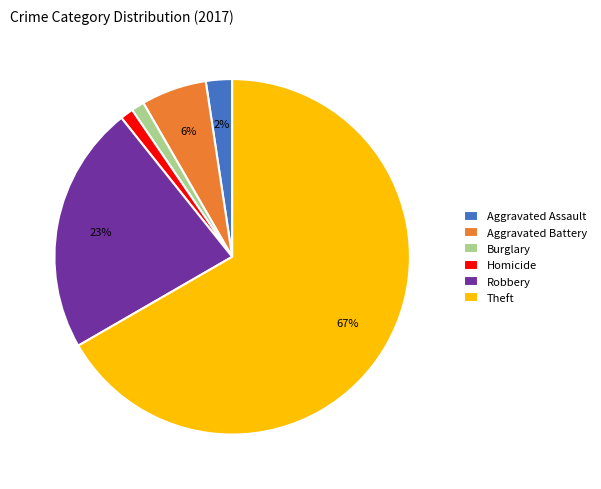

To the nearest percent, what portion does Aggravated Assault represent?

2%